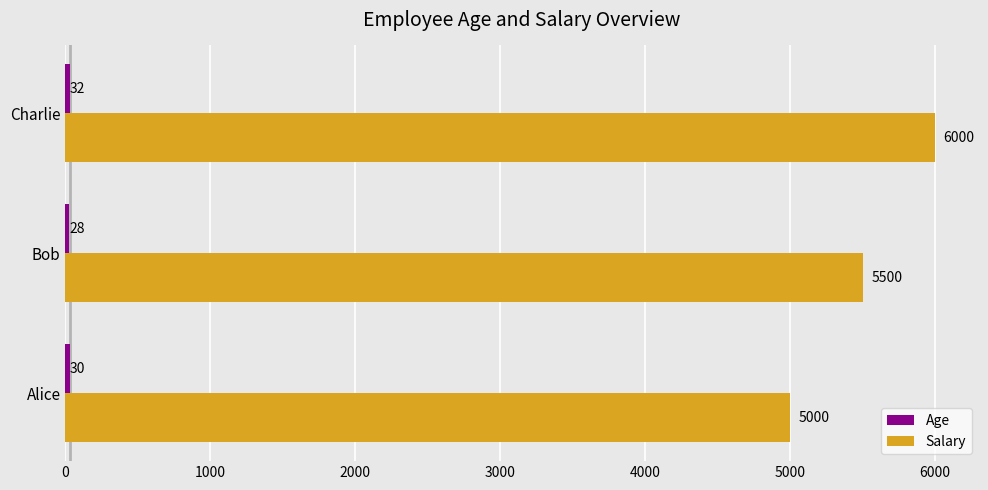

What is the sum of all Salary values?

16500